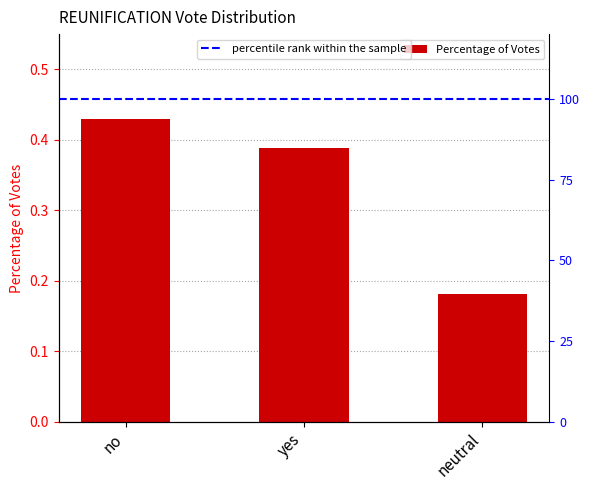

What is the change in value from no to neutral?

-0.2